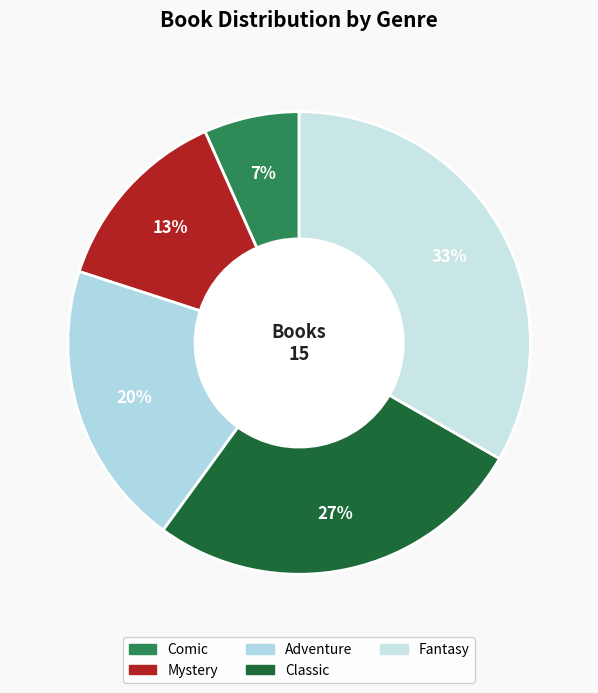

Is Comic the majority of the pie?

No